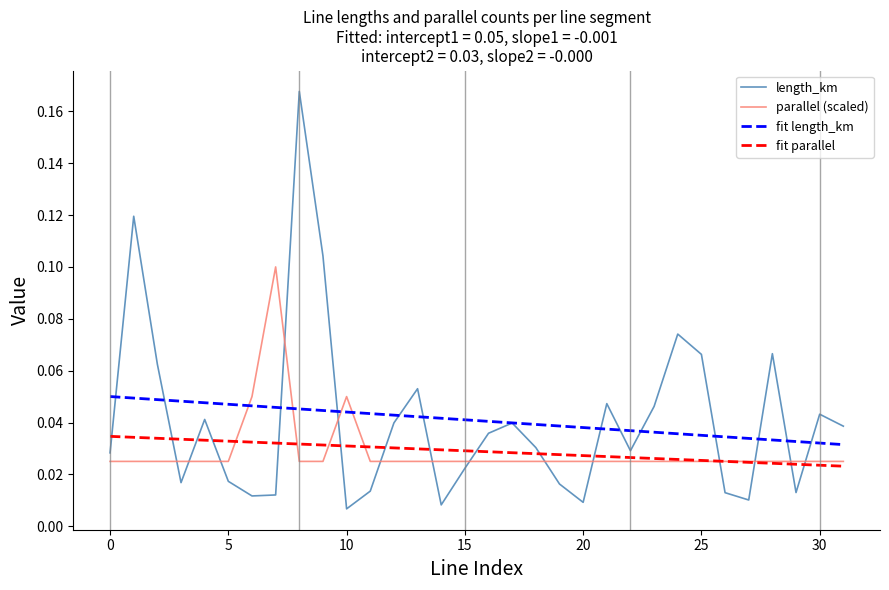

Is this an area chart (filled region under the line)?

No